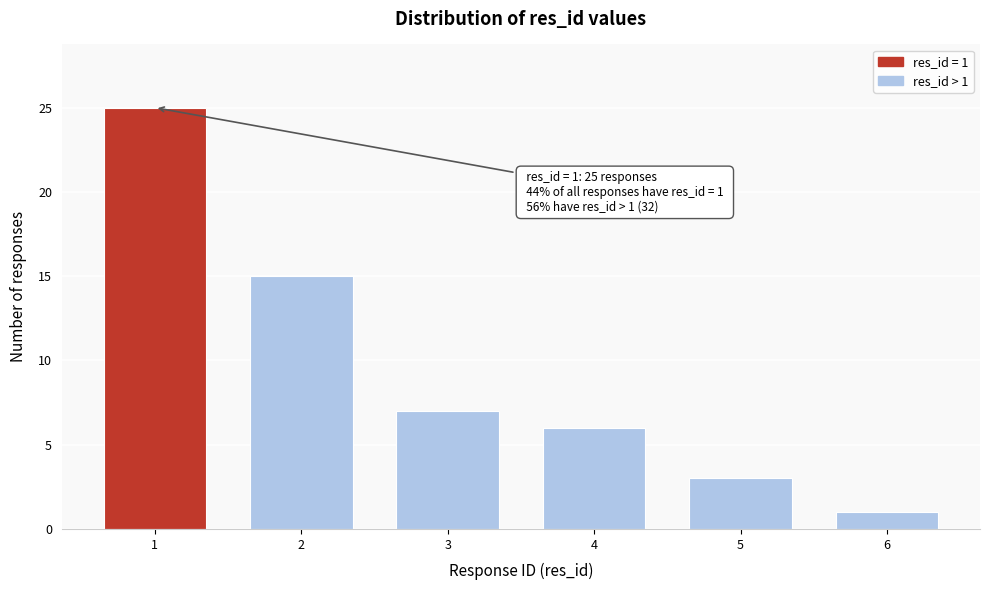

Reading left to right, what are all the values shown in this chart?

25	15	7	6	3	1